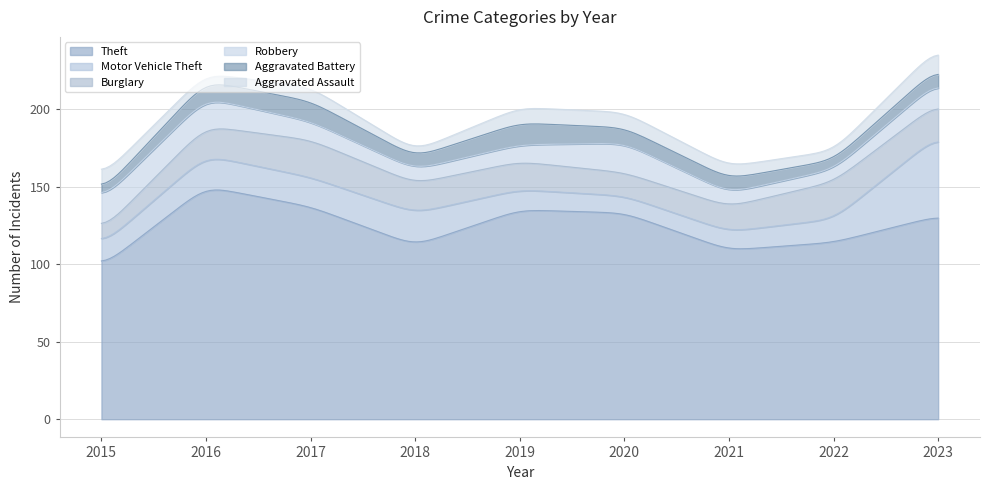

True or false: Burglary has a value of 19 at 2018.

True